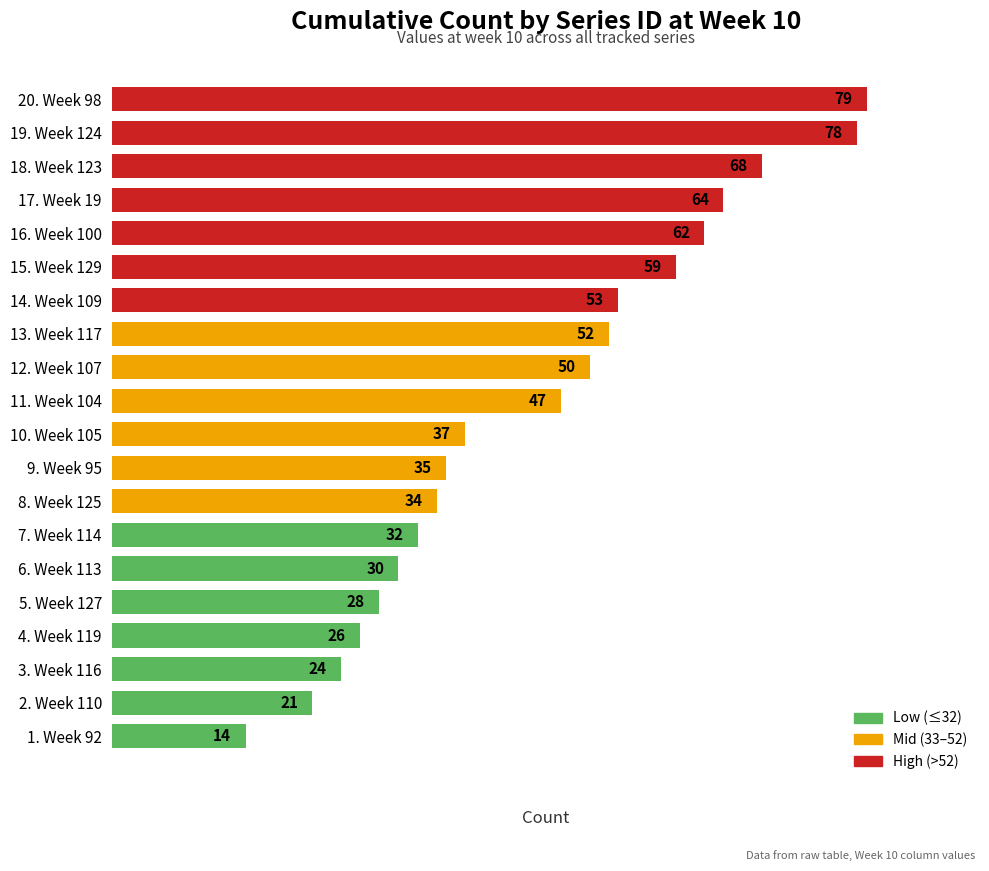

What is the change in value from 11. Week 104 to 15. Week 129?

+12